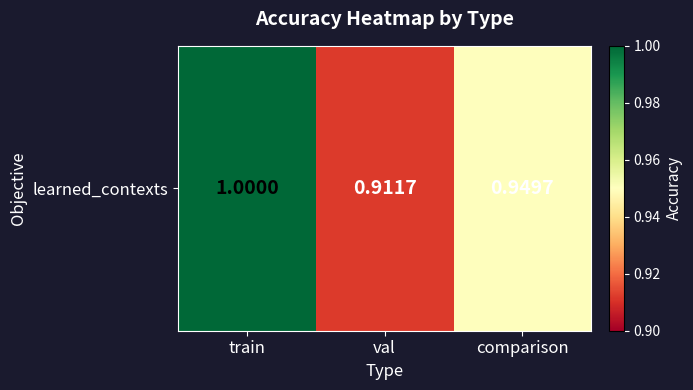

How many series are shown in this chart?

1